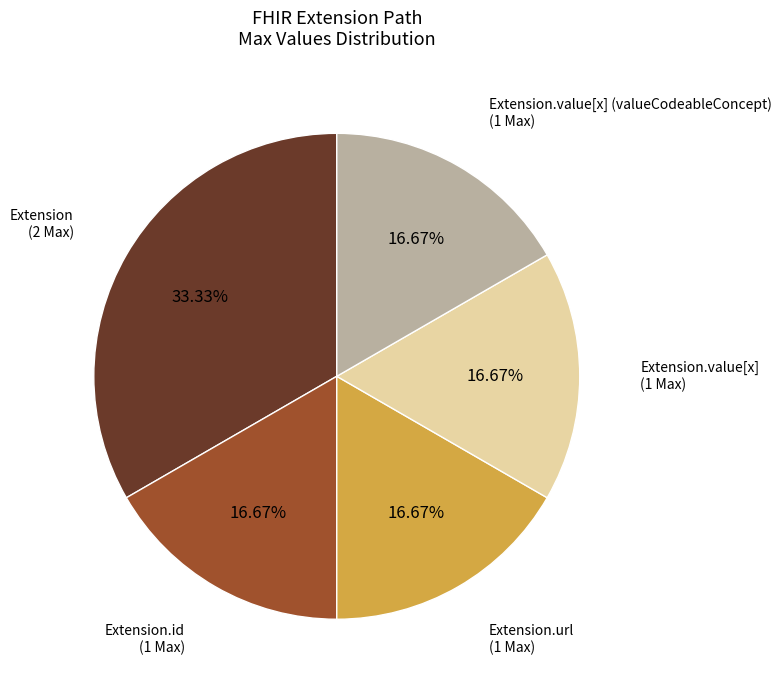

Does any single category account for the majority?

No